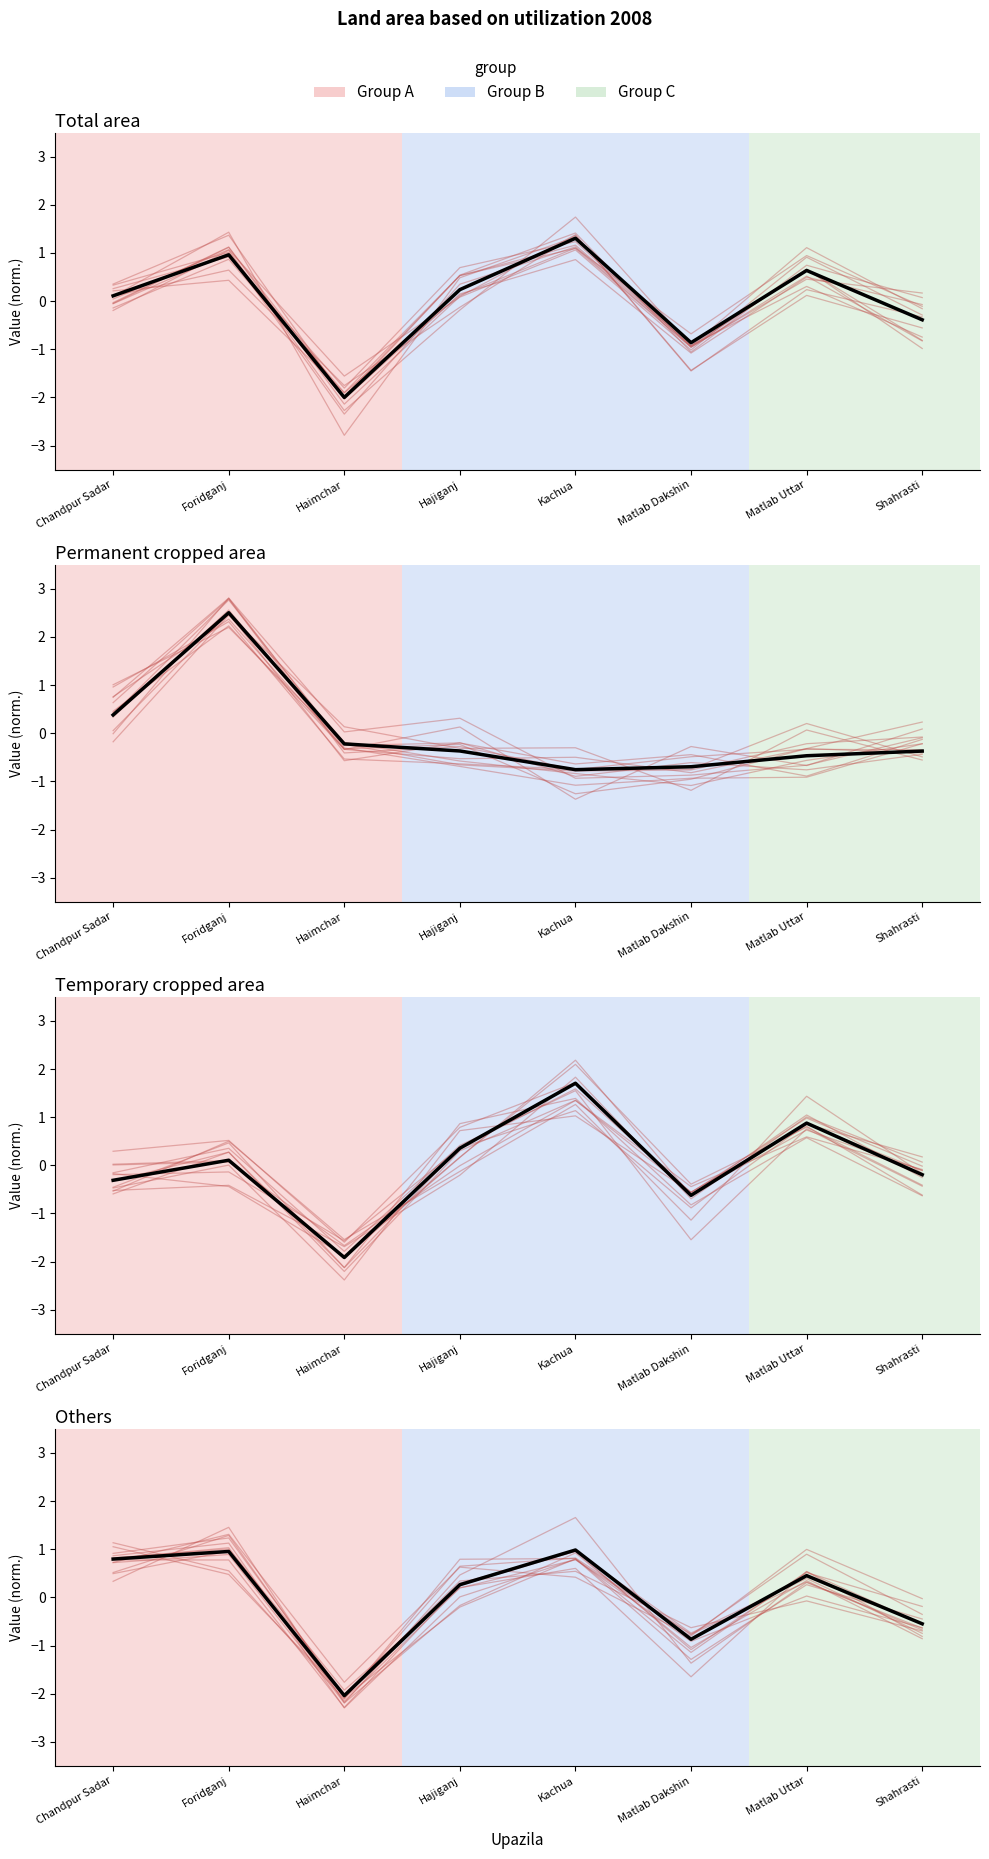

What is the total value across all series at Shahrasti?

-1.5